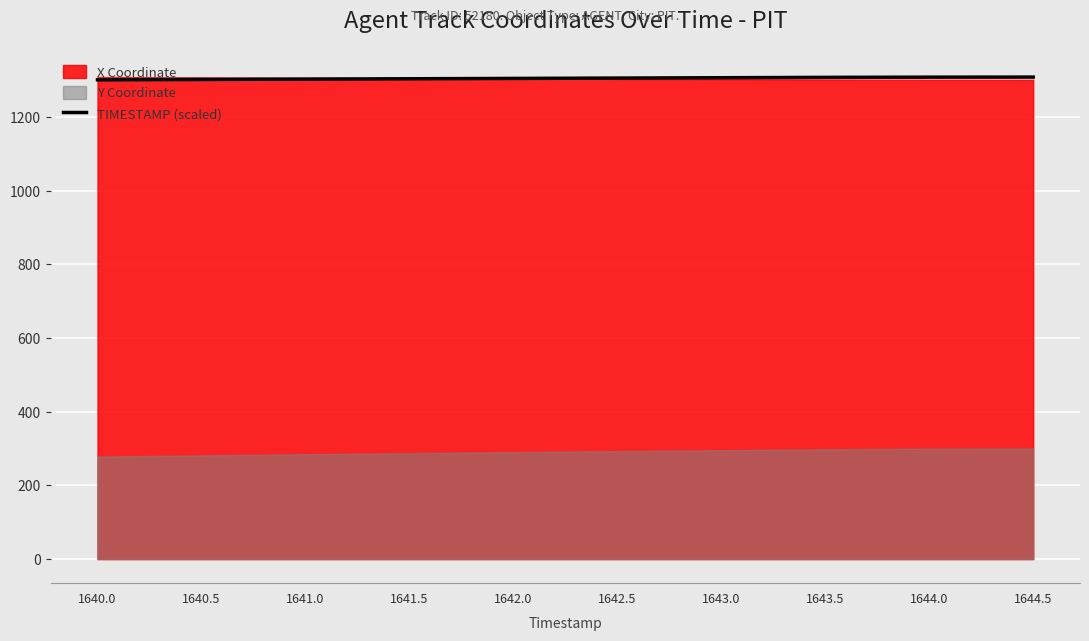

What is the change in value from 1640.5 to 1641.5?

+1.9